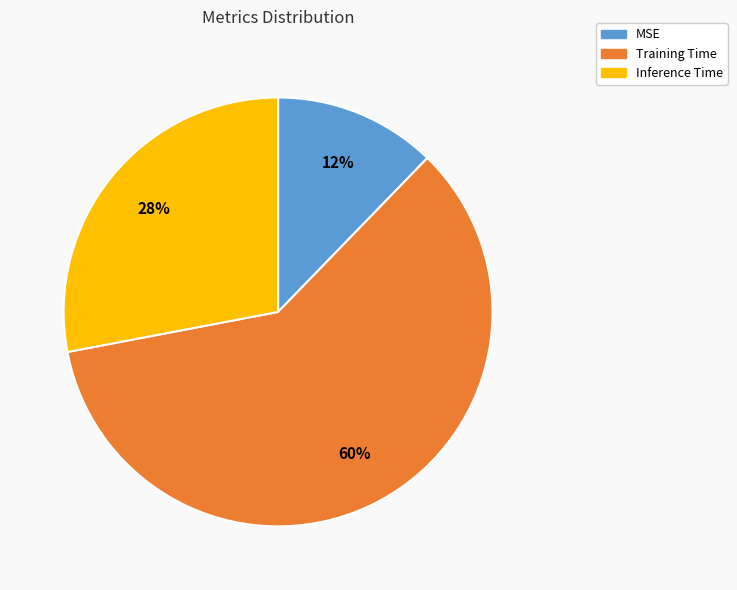

How many segments does this pie chart have?

3